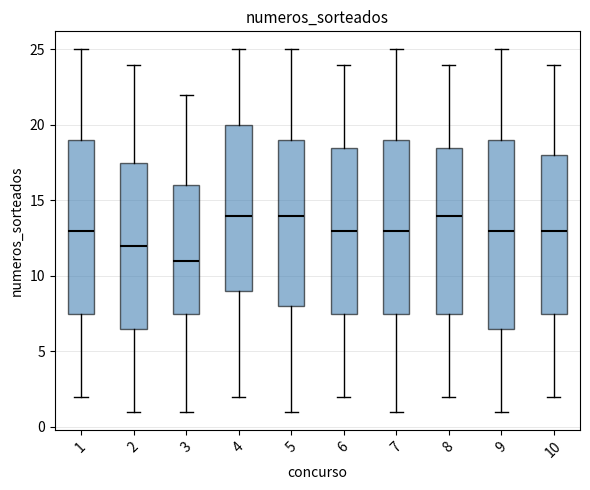

Where does the lower whisker of the box at x = 10 end on the y-axis? The values are not printed on the chart, so give them approximately, as read against the axis.

2.0